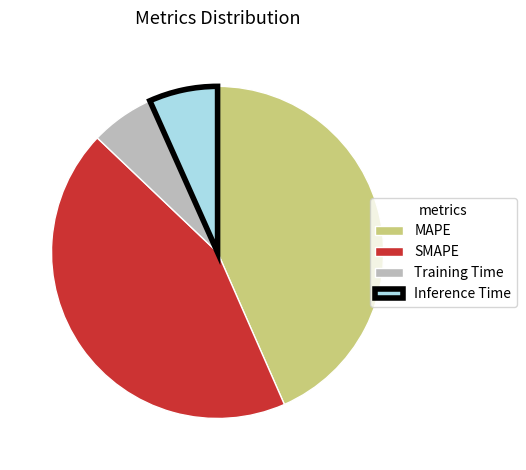

Count the number of slices in the pie.

4